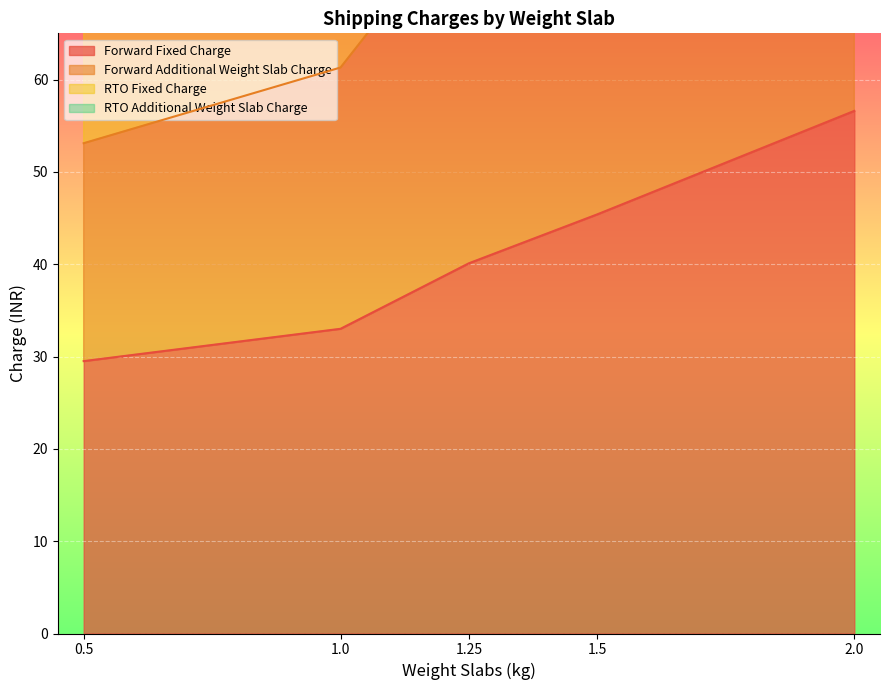

At how many categories does at least one series exceed 167?

2